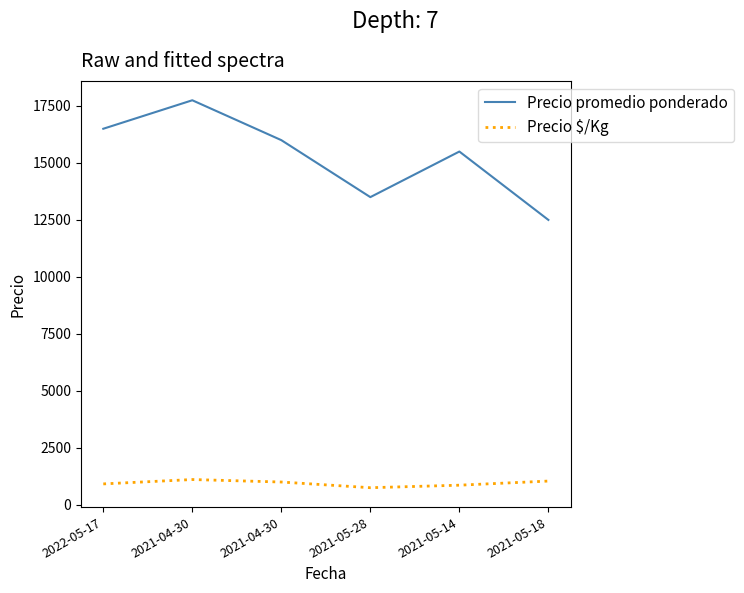

What is the value of the Precio promedio ponderado point at the 2nd from the left?

17750